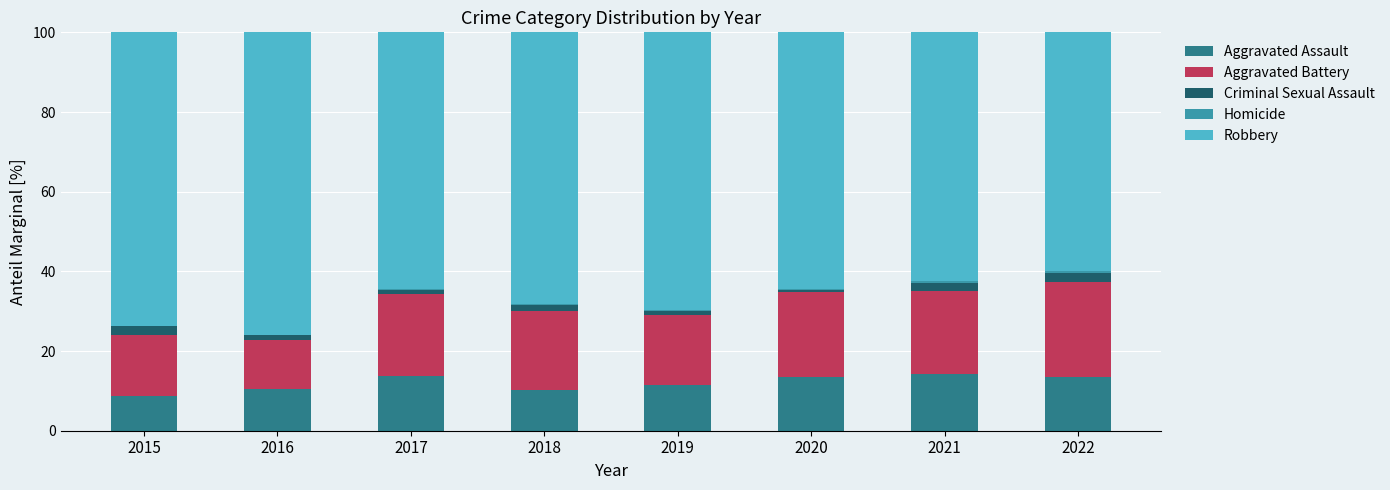

The Aggravated Assault series shows 4.5 at 2020. True or false?

False